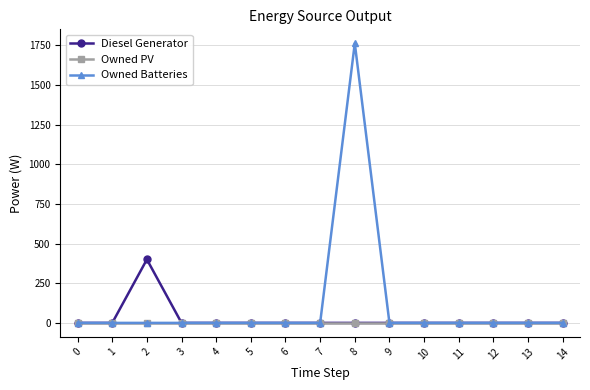

Reading right to left, list all the values displayed in this chart.

Diesel Generator: 0	0	0	0	0	0	0	0	0	0	0	0	400	0	0
Owned PV: 0	0	0	0	0	0	0	0	0	0	0	0	0	0	0
Owned Batteries: 0	0	0	0	0	0	1762	0	0	0	0	0	0	0	0